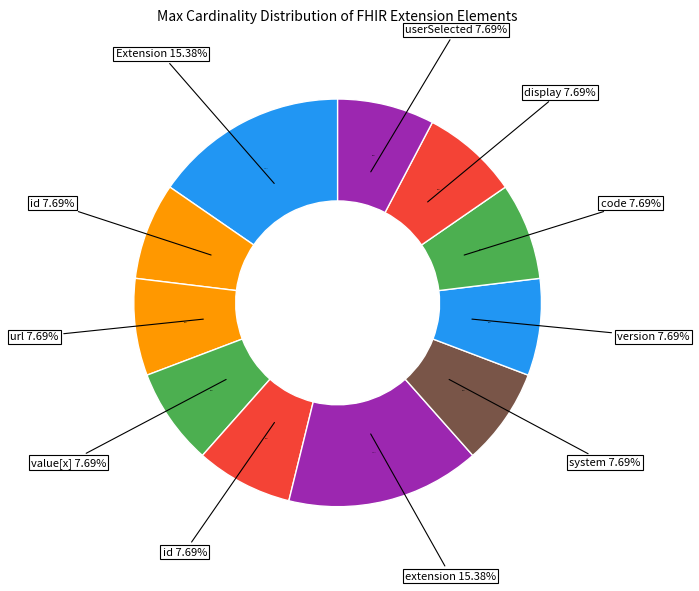

Does Extension.value[x].code account for over 50% of the chart?

No